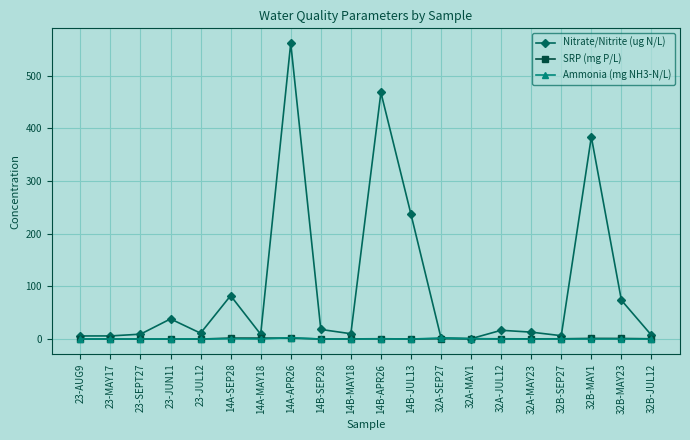

What are all the series names shown in the legend?

Nitrate/Nitrite (ug N/L), SRP (mg P/L), Ammonia (mg NH3-N/L)